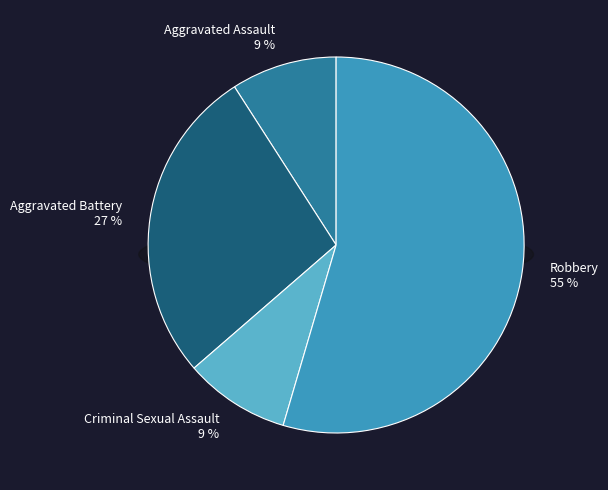

Is there a majority slice in this chart?

Yes